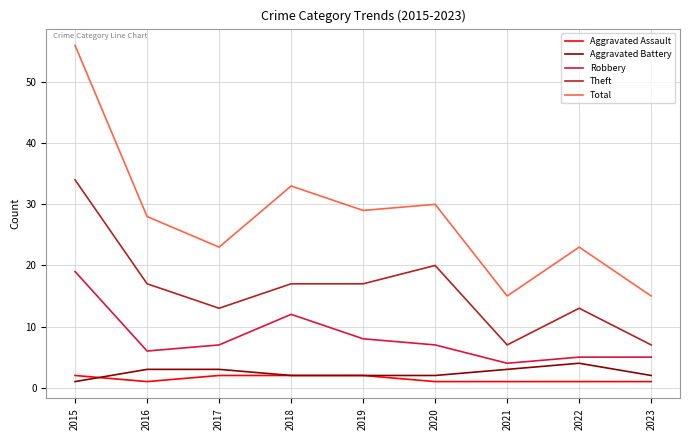

Where does the Theft series first go above 17?

2015